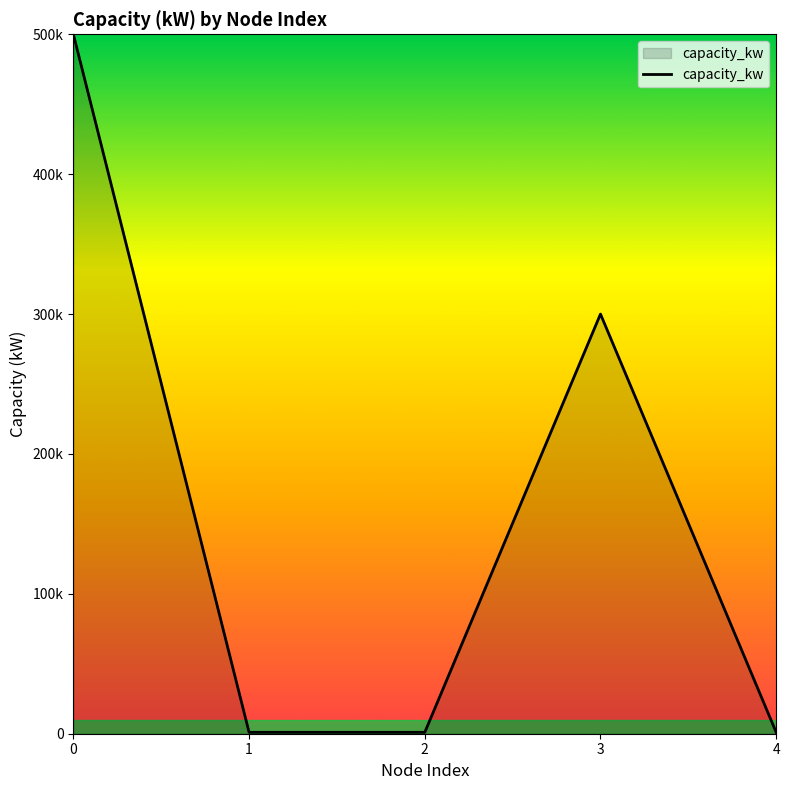

Does the chart display data point markers on the line(s)?

No